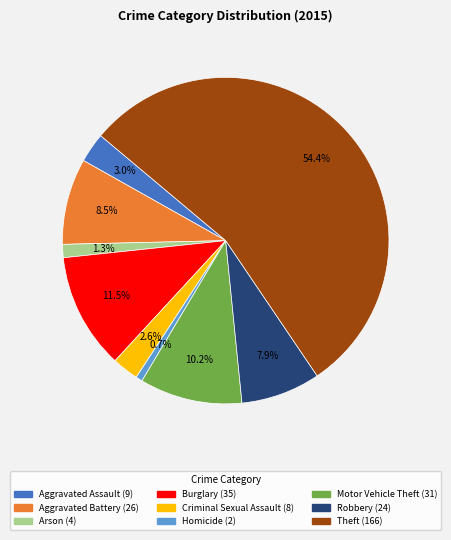

To the nearest percent, what is the difference between the largest and smallest slice percentages?

54%